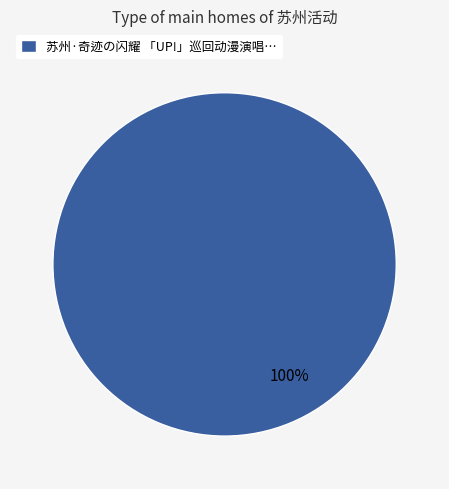

What percentage is the 苏州·奇迹の闪耀 「UP!」巡回动漫演唱… slice, to the nearest percent?

100%